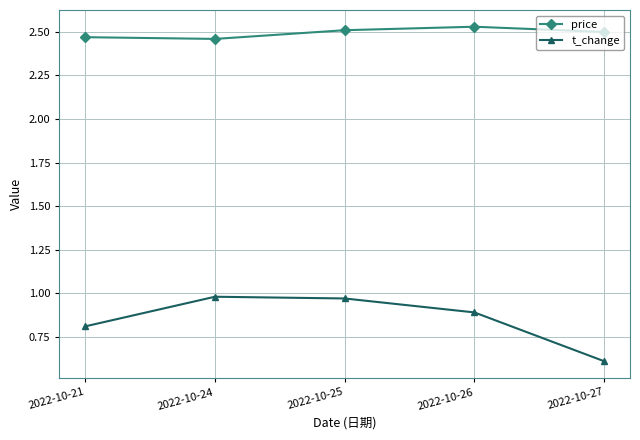

True or false: t_change and price intersect in this chart.

False